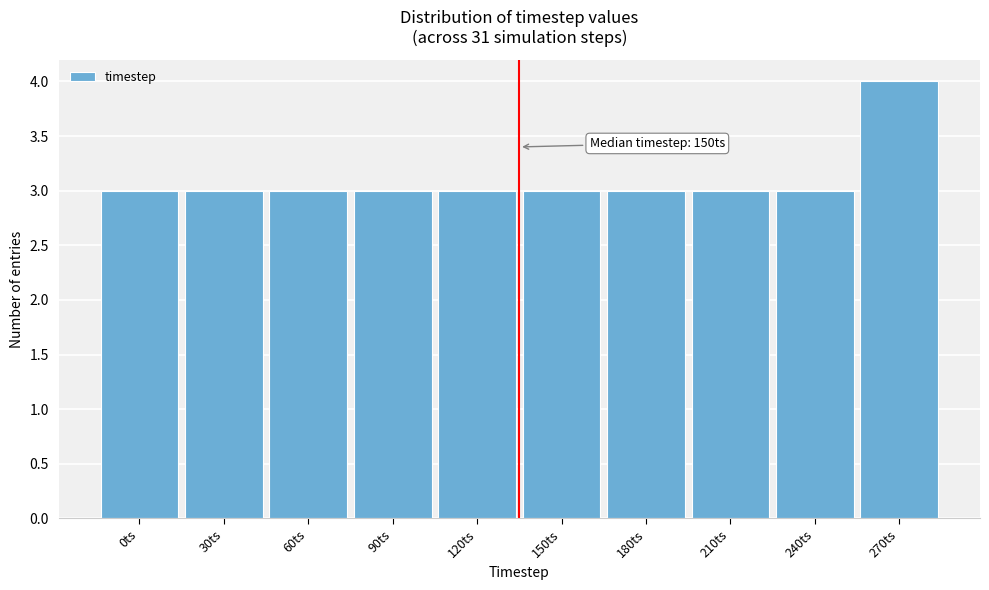

Reading left to right, list all the values displayed in this chart.

3	3	3	3	3	3	3	3	3	4